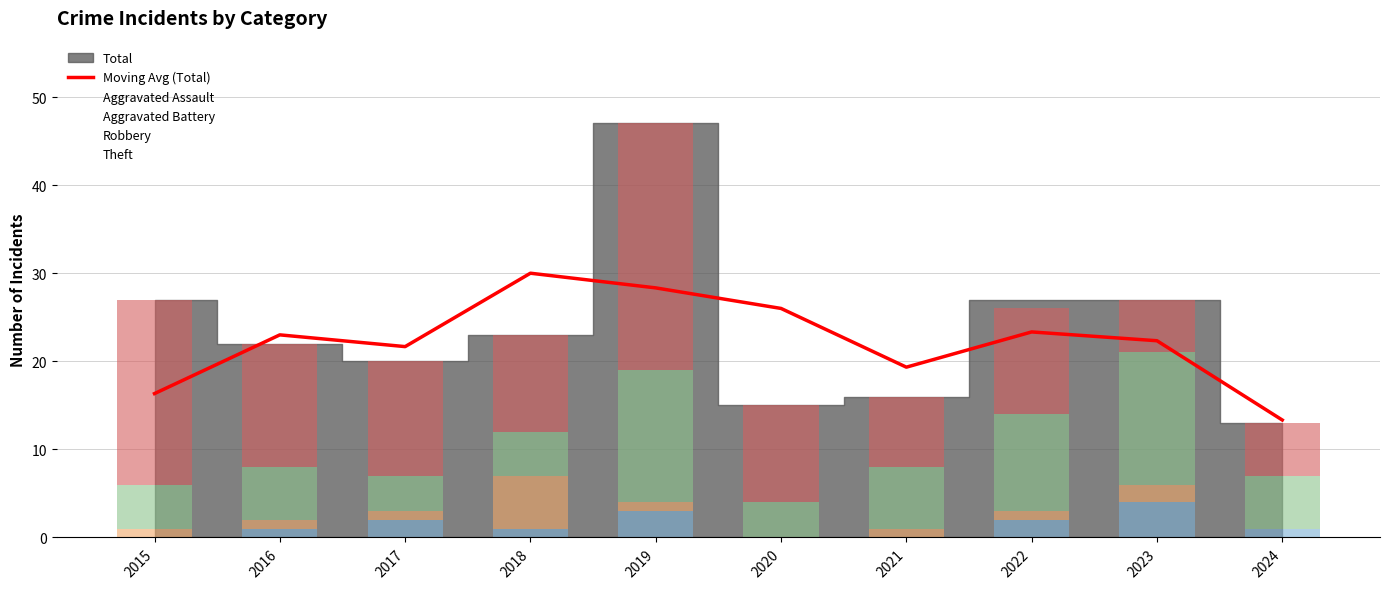

Approximately how many times larger is the value at 2017 compared to 2018?

0.7